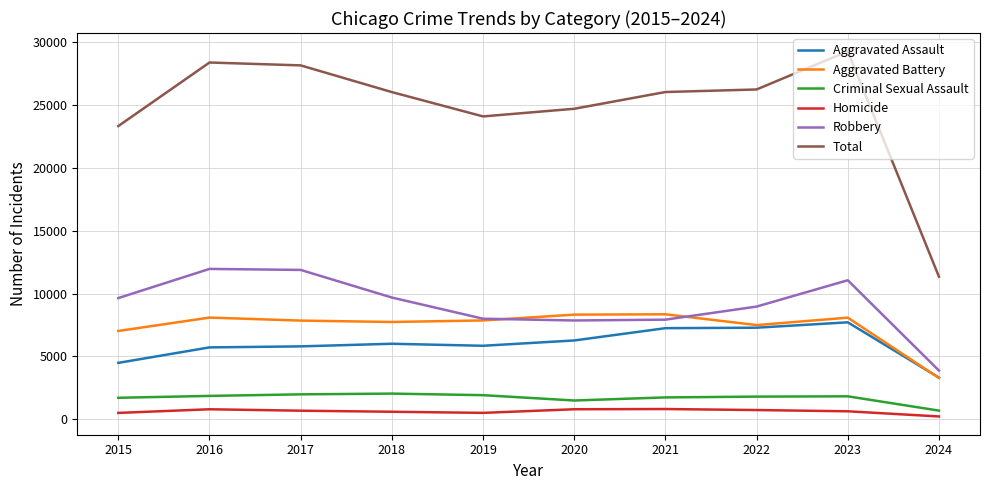

What is the minimum value for Criminal Sexual Assault?

679